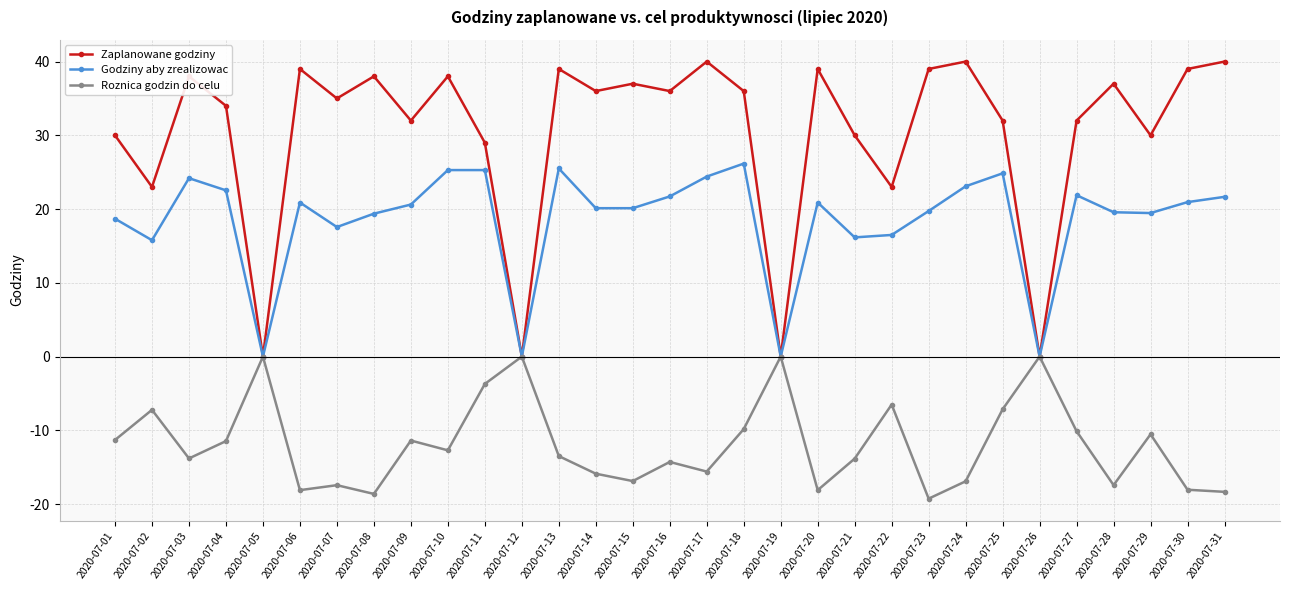

What is the total value across all series at 2020-07-24?

46.2